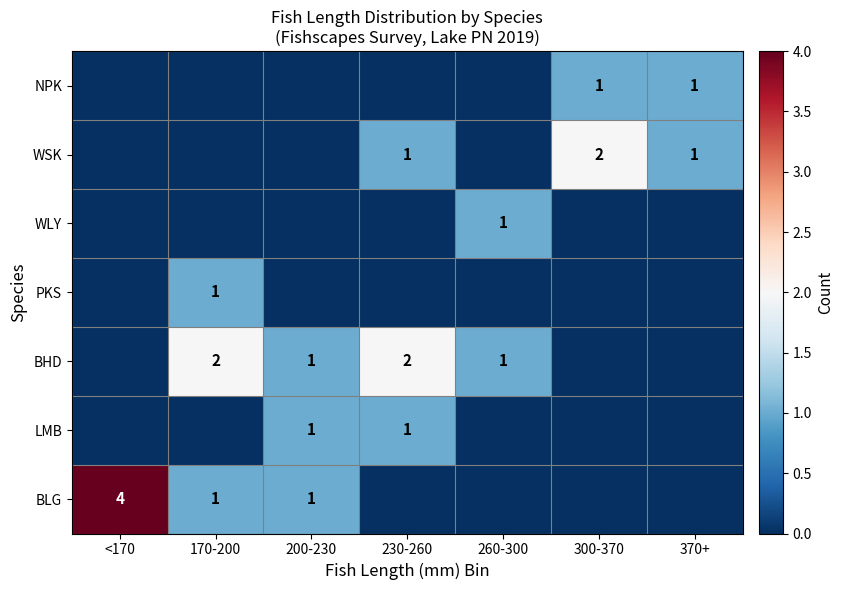

Which series changed the most between <170 and 230-260?

BLG